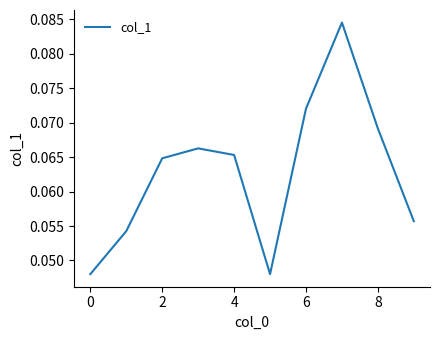

How many points are higher than both their immediate neighbors (excluding endpoints)?

2